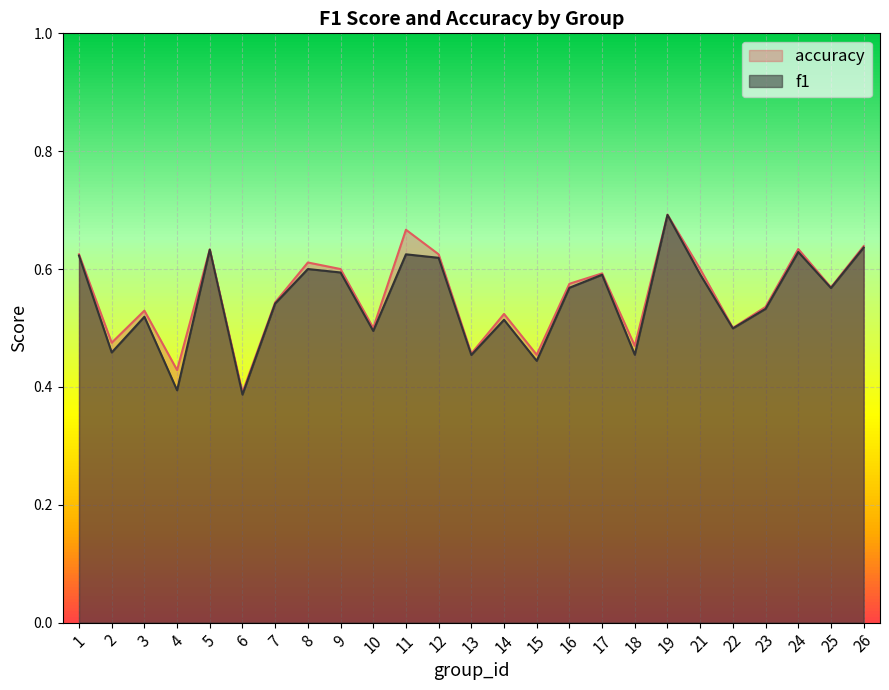

Which category has the lowest value across all series?

6